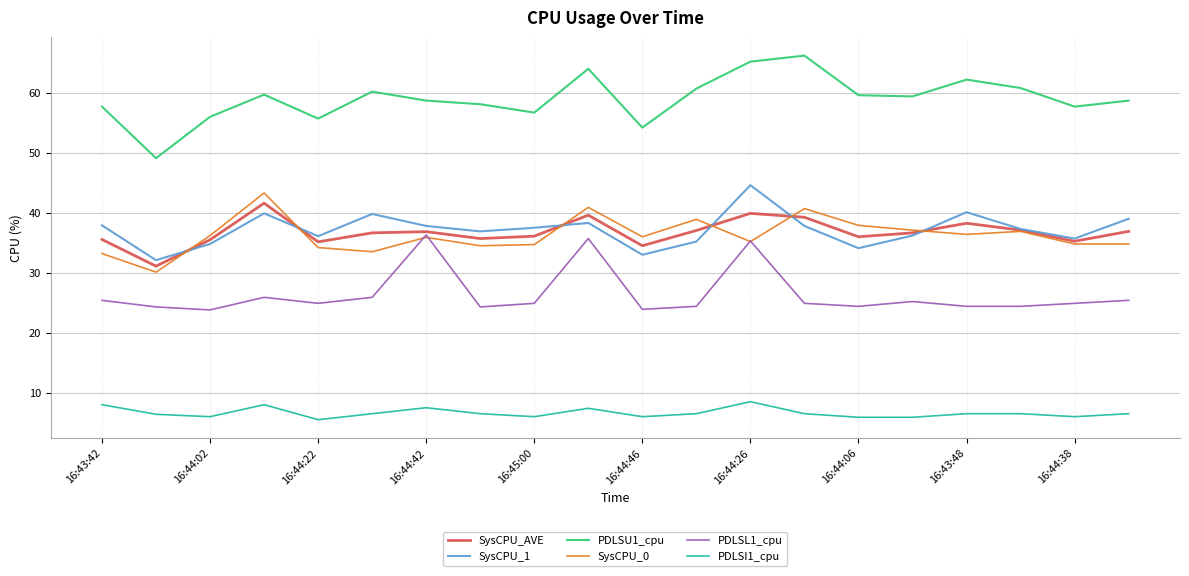

In PDLSU1_cpu, how many points are lower than both neighbors (excluding endpoints)?

6